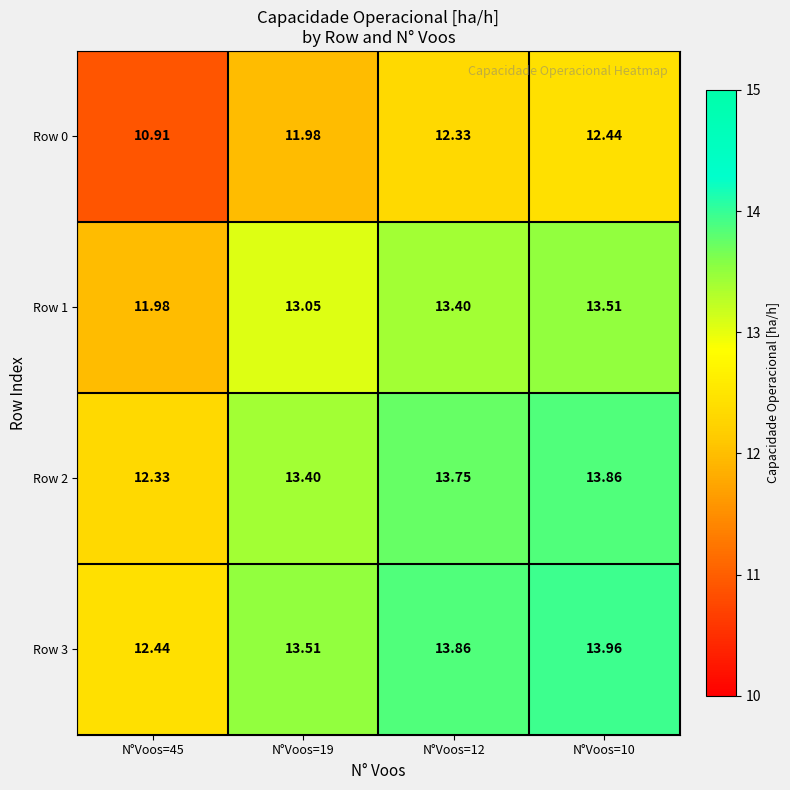

Rank the series by their maximum value, from lowest to highest.

Row 0, Row 1, Row 2, Row 3